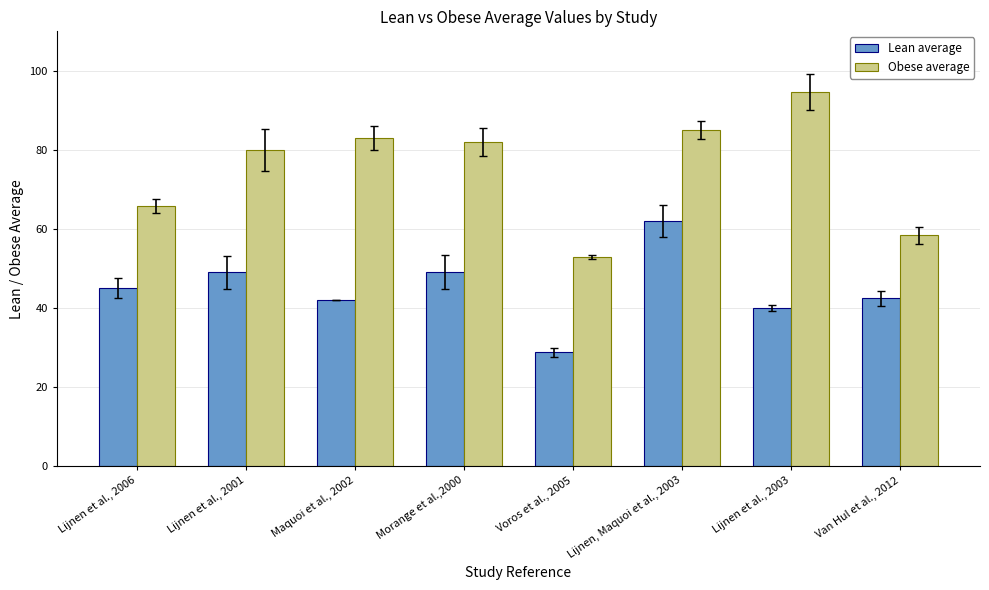

How many bars are there in each group?

2